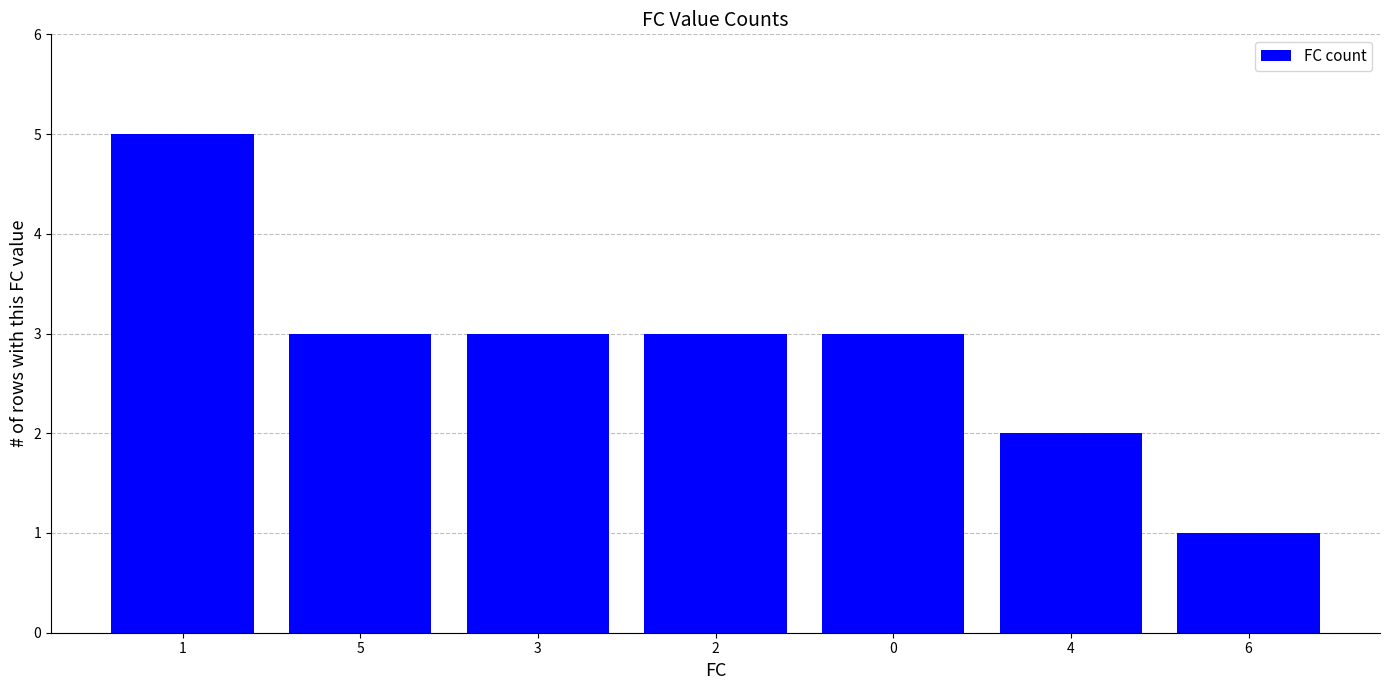

How many distinct data groups are displayed?

1